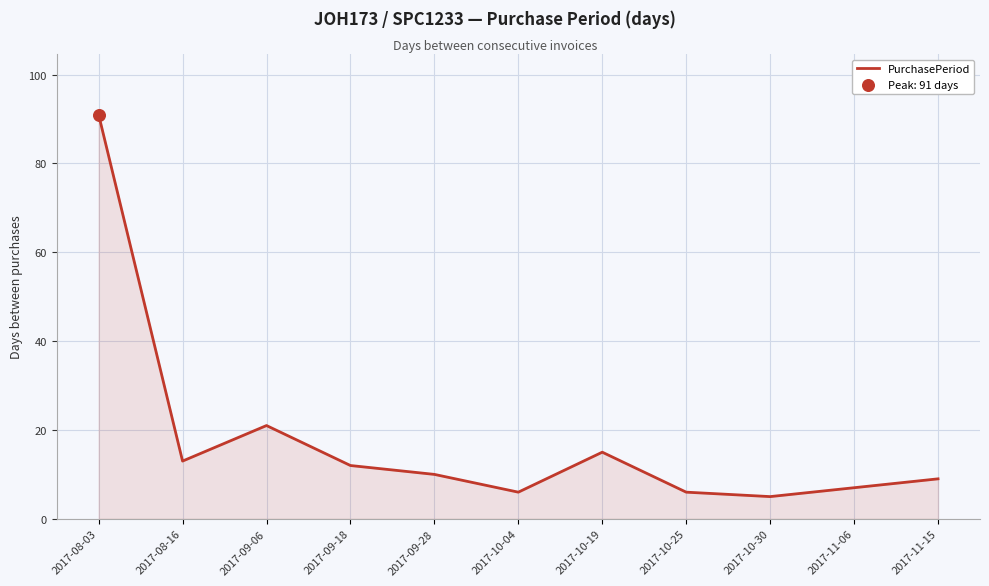

What is the ratio of the value at 2017-08-03 to the value at 2017-10-30?

18.2